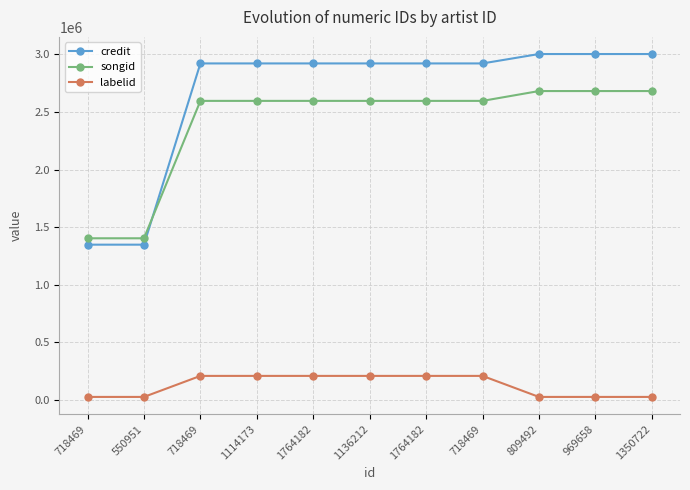

What is the label of the 8th point from the right?

1114173